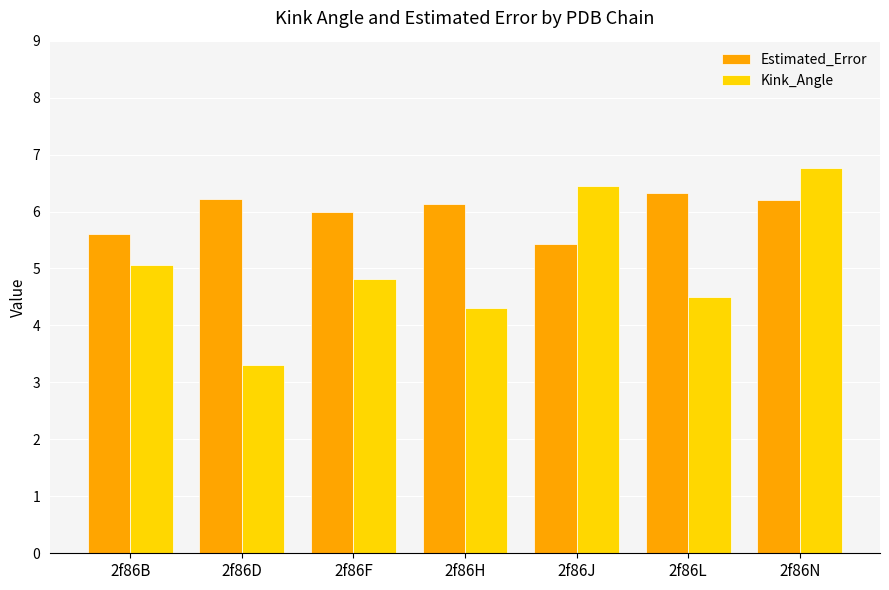

True or false: Kink_Angle has a value of 1.6 at 2f86N.

False